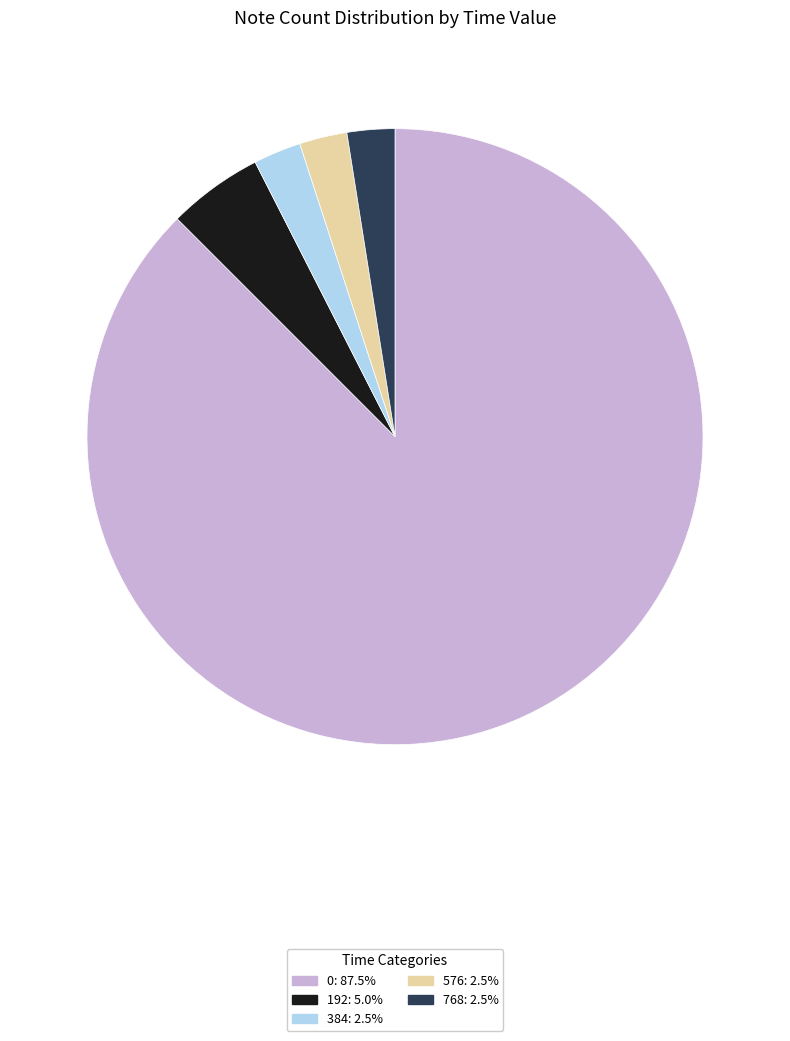

Is there any slice that represents more than half of the pie?

Yes